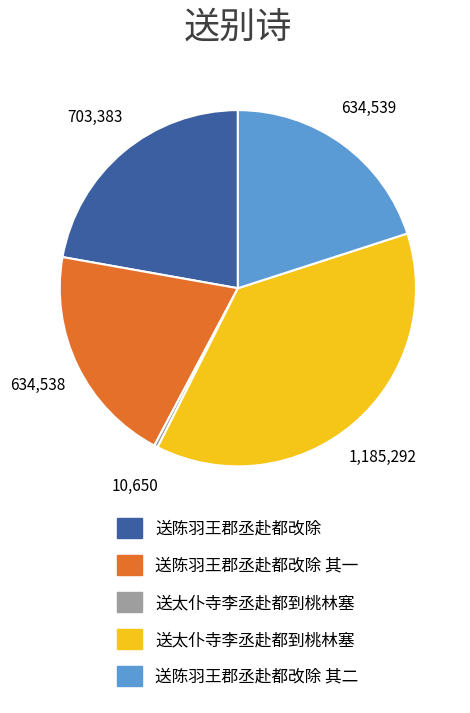

Is there a majority slice in this chart?

No